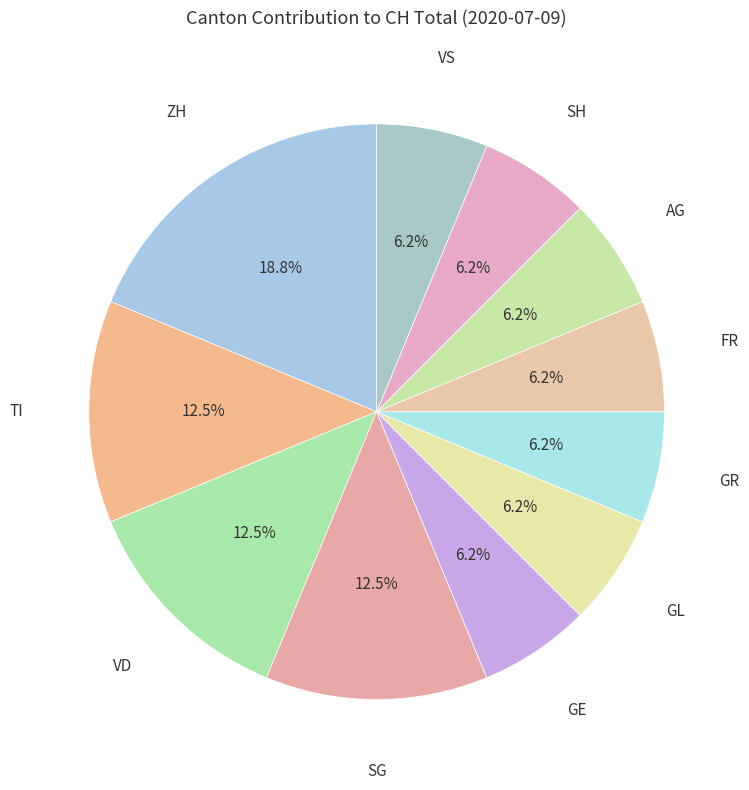

Is GR the majority of the pie?

No